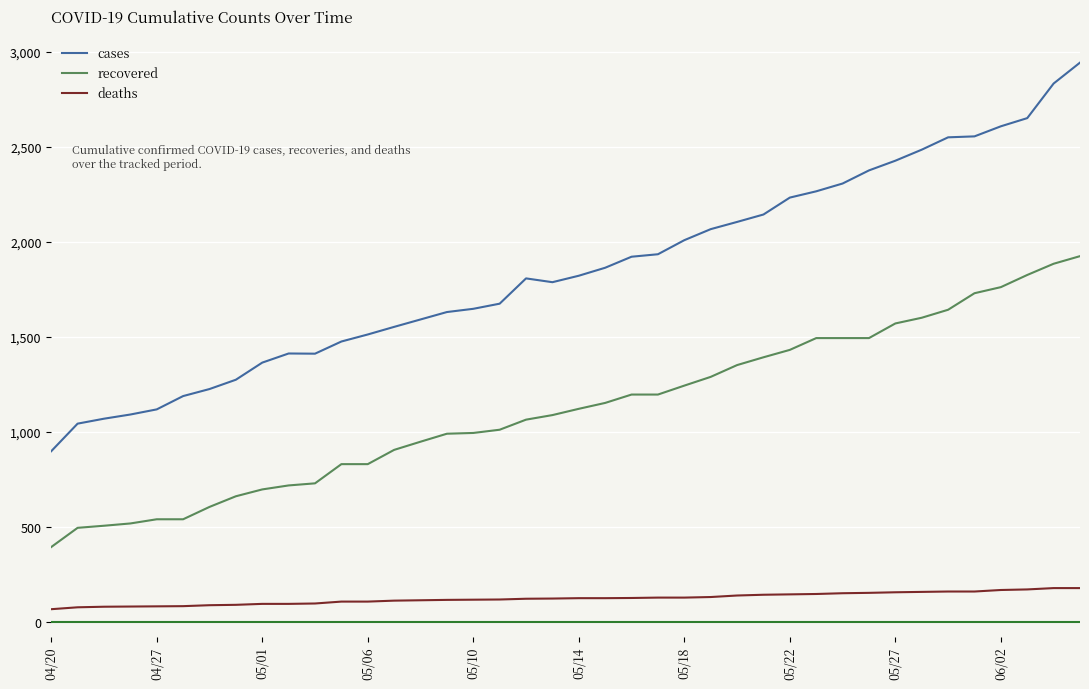

True or false: cases and recovered intersect in this chart.

False